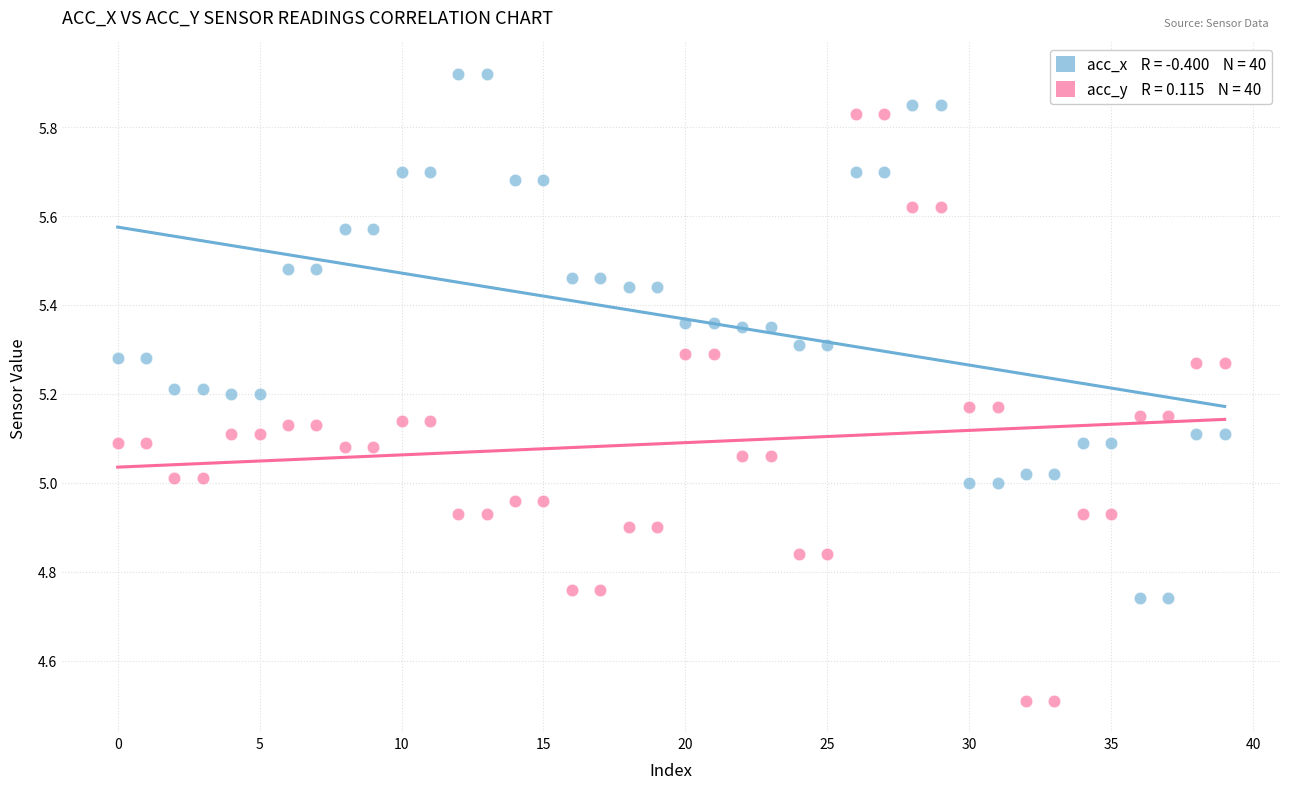

Across all data points, what is the range of Y values (max minus min)?

1.4